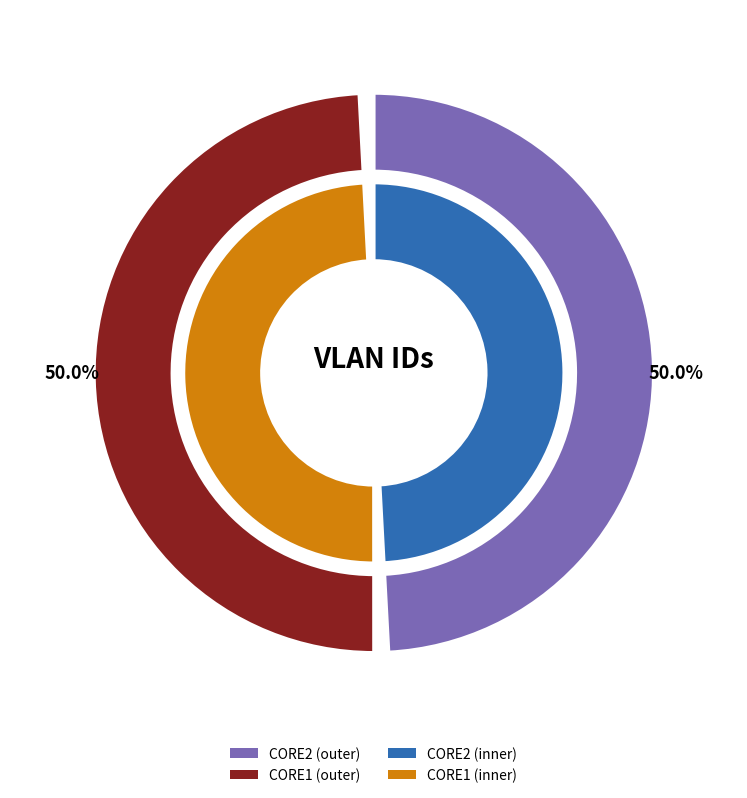

What is the smallest slice in the pie chart?

CORE2